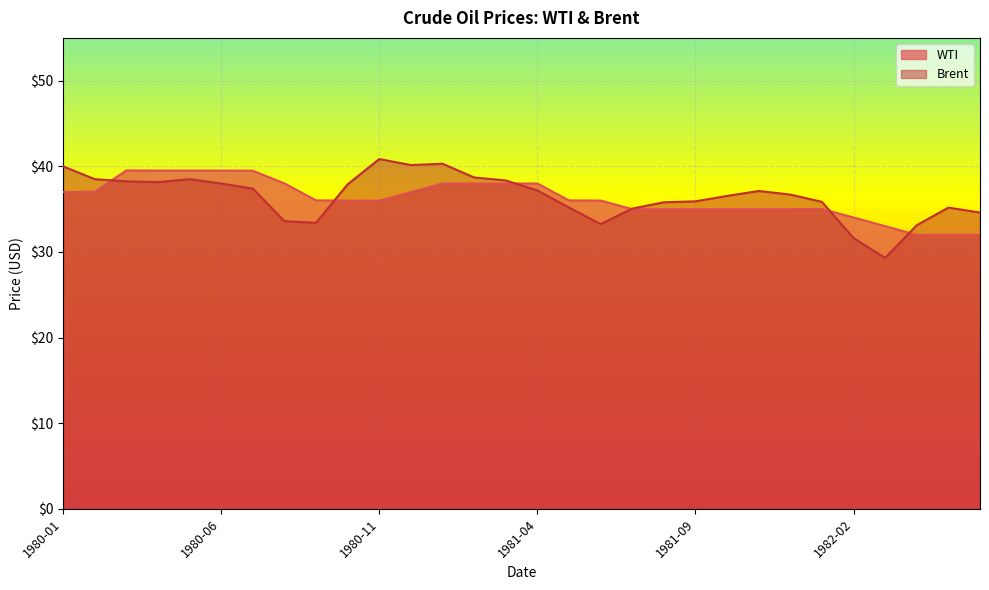

The Brent series shows 33.4 at 1980-09. True or false?

True